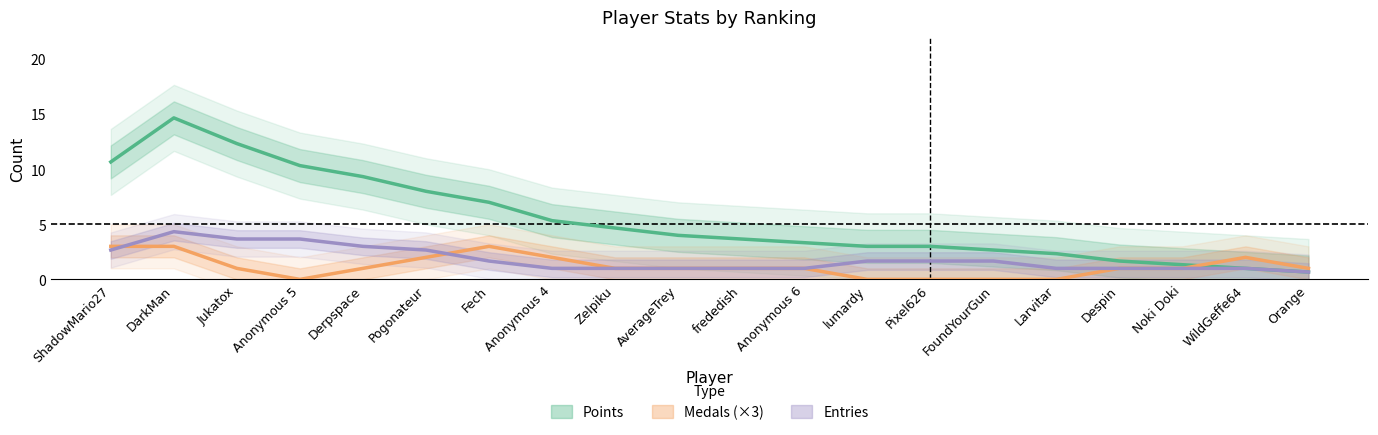

What is the total value across all series at ShadowMario27?

16.3